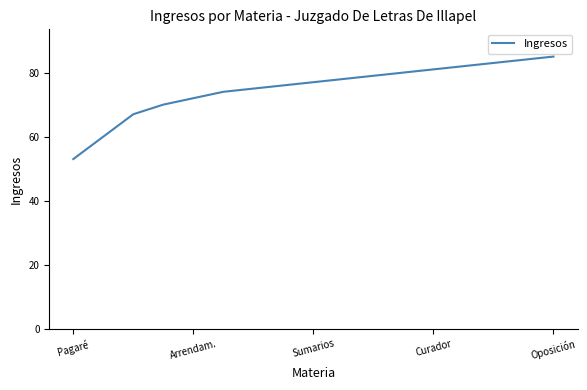

What is the maximum value shown in the chart?

85